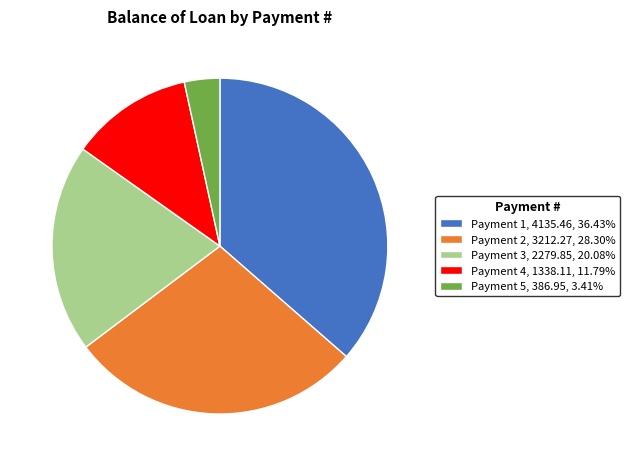

How many segments does this pie chart have?

5